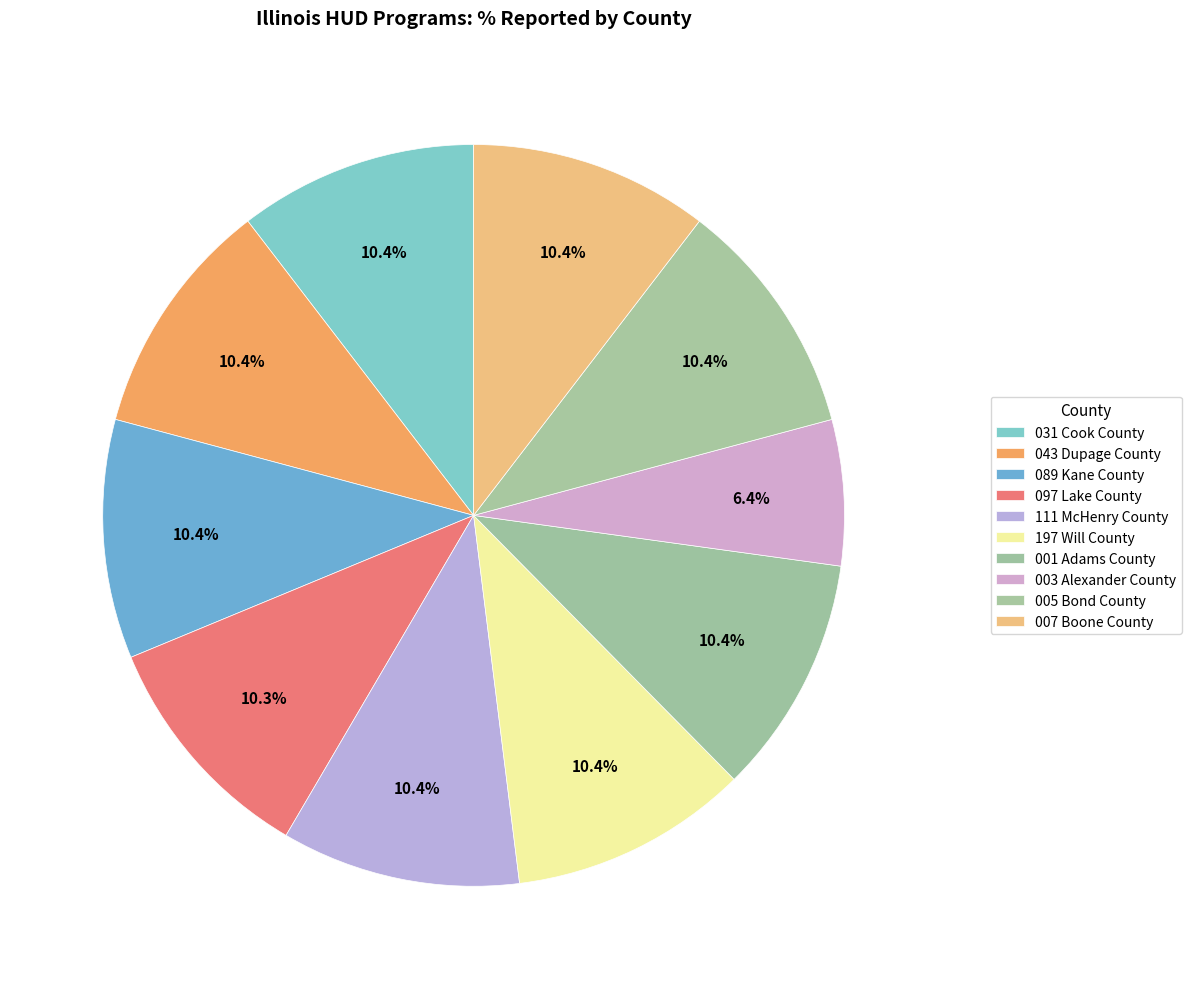

Does 089 Kane County account for over 50% of the chart?

No